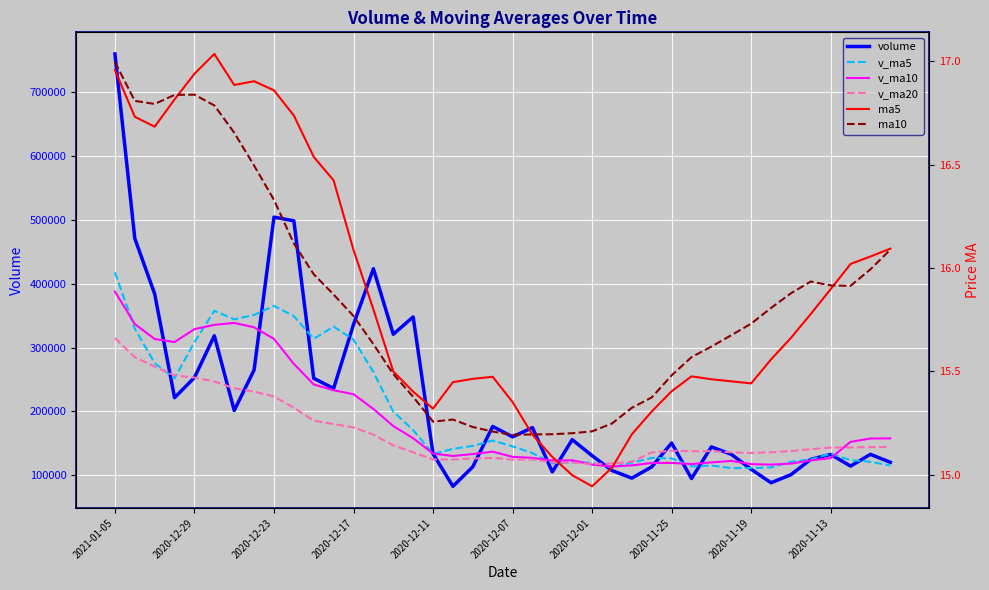

At how many categories does at least one series exceed 559679?

1